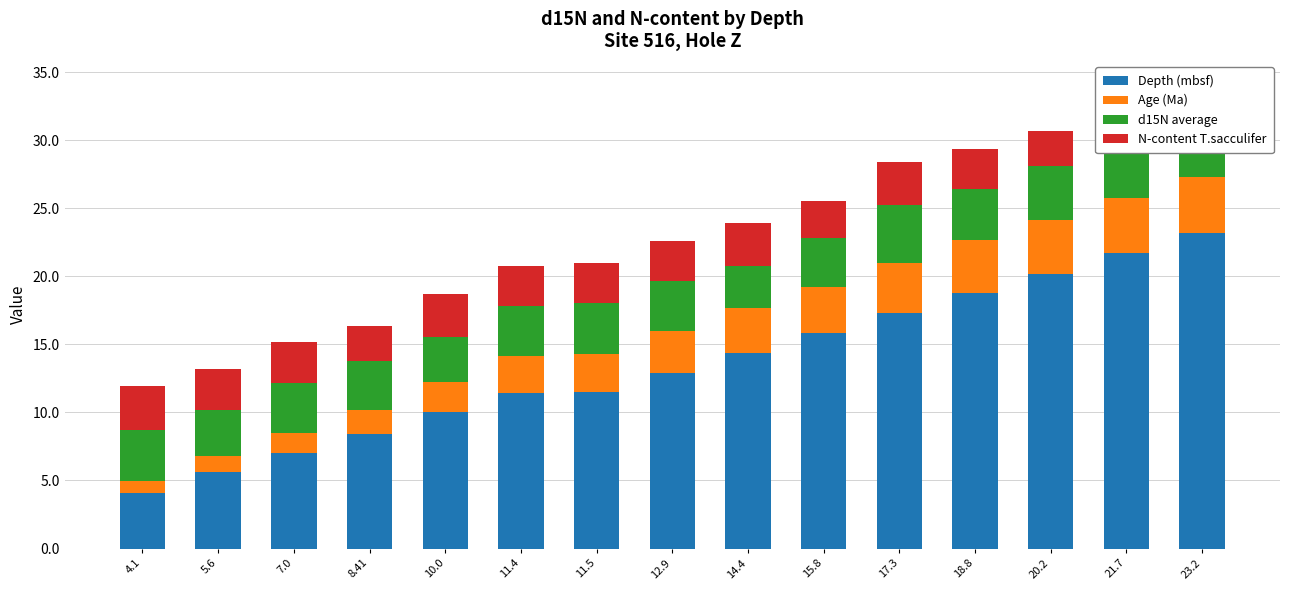

Reading right to left, list all the values displayed in this chart.

Depth (mbsf): 23.2=23.2	21.7=21.7	20.2=20.2	18.8=18.8	17.3=17.3	15.8=15.8	14.4=14.4	12.9=12.9	11.5=11.5	11.4=11.4	10.0=10.0	8.41=8.4	7.0=7.0	5.6=5.6	4.1=4.1
Age (Ma): 23.2=4.1	21.7=4.0	20.2=4.0	18.8=3.9	17.3=3.7	15.8=3.4	14.4=3.3	12.9=3.1	11.5=2.8	11.4=2.7	10.0=2.2	8.41=1.8	7.0=1.5	5.6=1.2	4.1=0.9
d15N average: 23.2=3.8	21.7=4.3	20.2=3.9	18.8=3.7	17.3=4.3	15.8=3.6	14.4=3.1	12.9=3.7	11.5=3.8	11.4=3.7	10.0=3.3	8.41=3.6	7.0=3.7	5.6=3.4	4.1=3.8
N-content T.sacculifer: 23.2=3.0	21.7=2.9	20.2=2.6	18.8=2.9	17.3=3.1	15.8=2.7	14.4=3.1	12.9=3.0	11.5=3.0	11.4=3.0	10.0=3.1	8.41=2.5	7.0=3.0	5.6=3.0	4.1=3.2